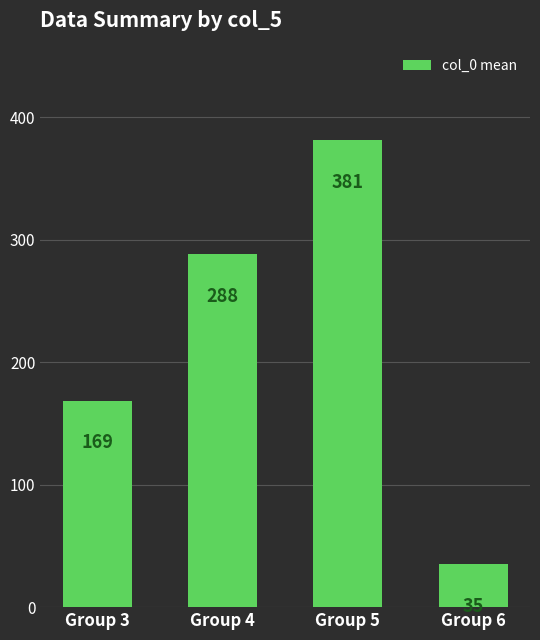

Which has a higher value, Group 5 or Group 6?

Group 5